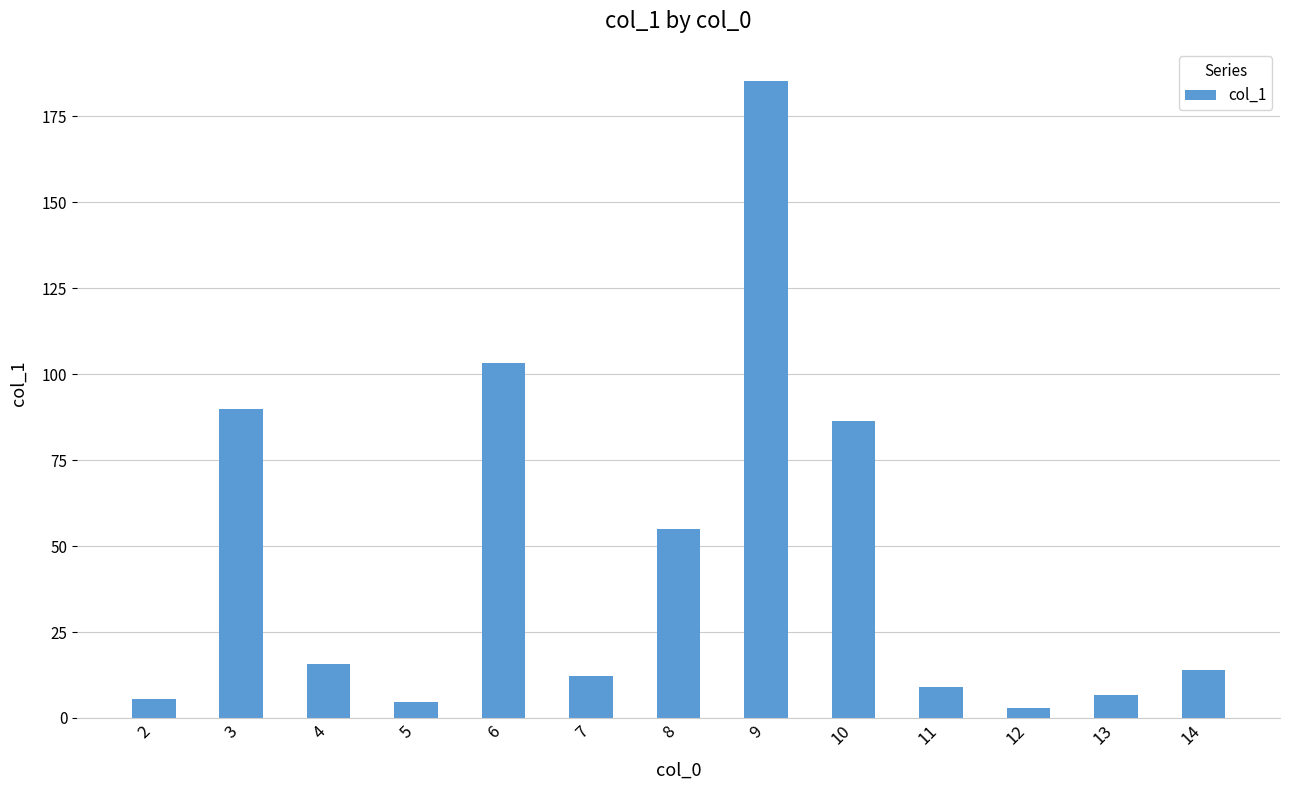

The value at 14 is 20.3. True or false?

False